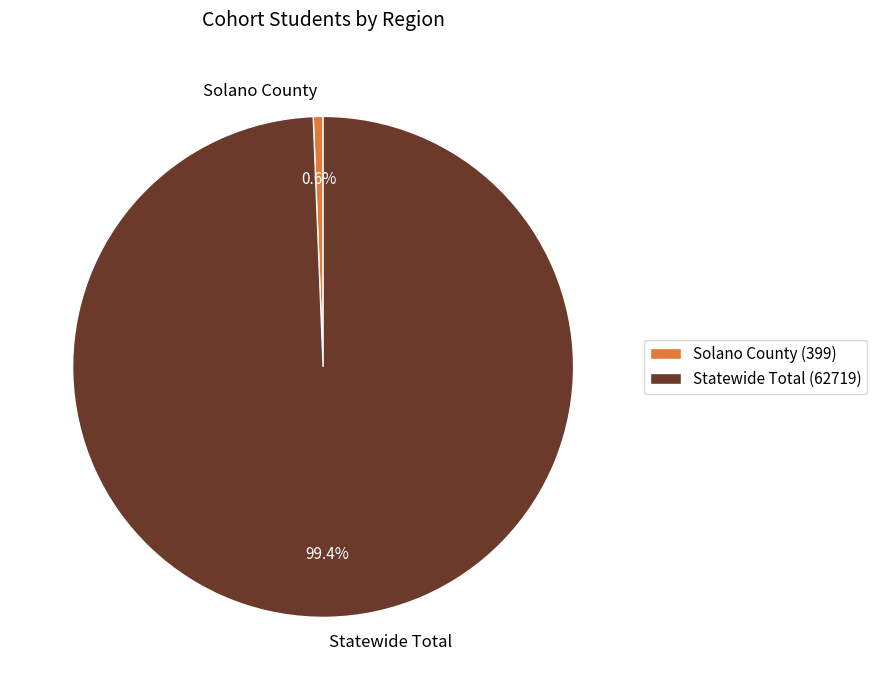

What percentage do Statewide Total and Solano County together represent?

100.0%